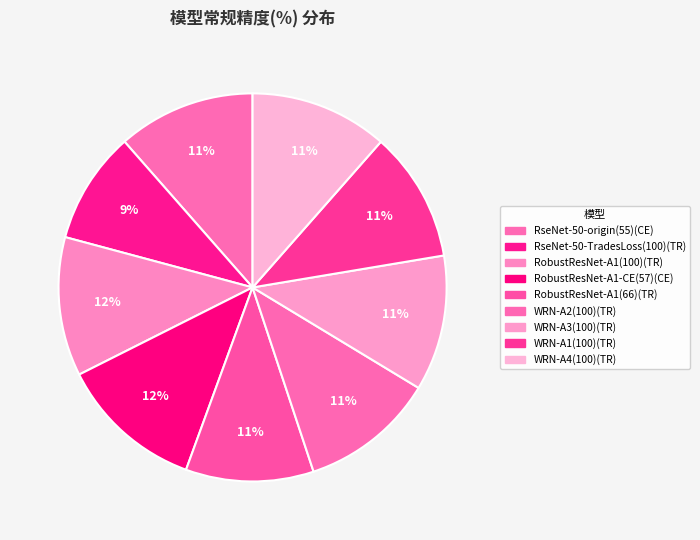

How much of the chart is everything except WRN-A3(100)(TR)?

88.7%